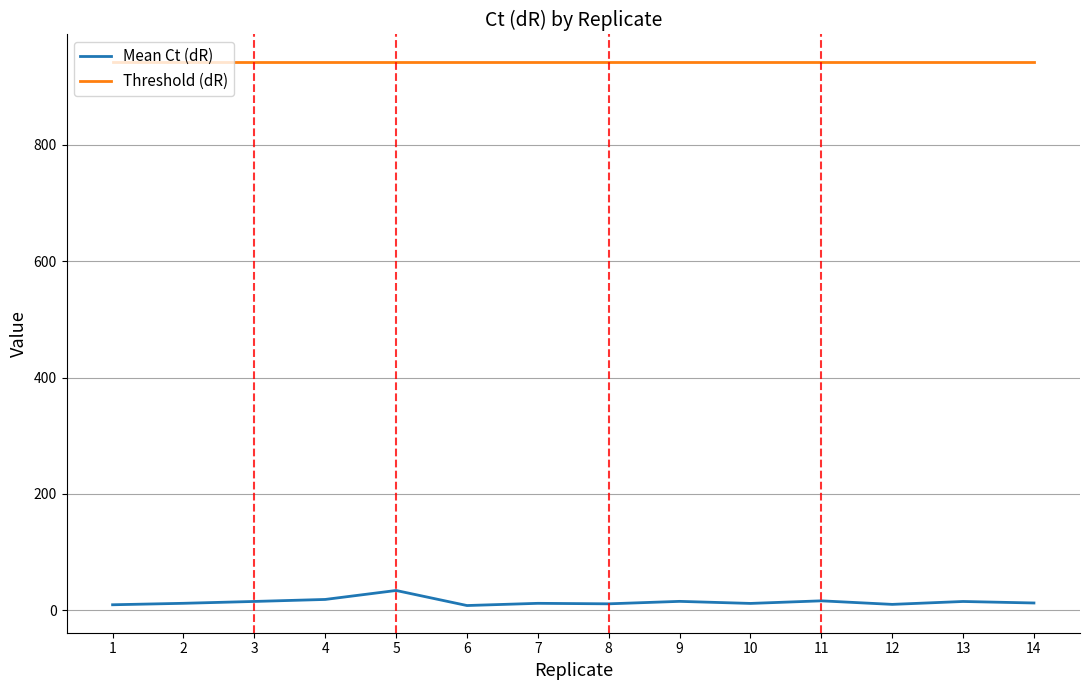

The Threshold (dR) series shows 943.1 at 5. True or false?

True